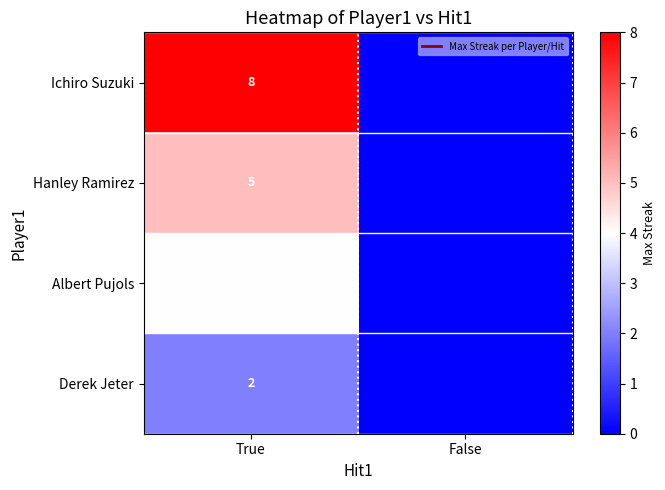

At which label is Ichiro Suzuki closest to 4?

True